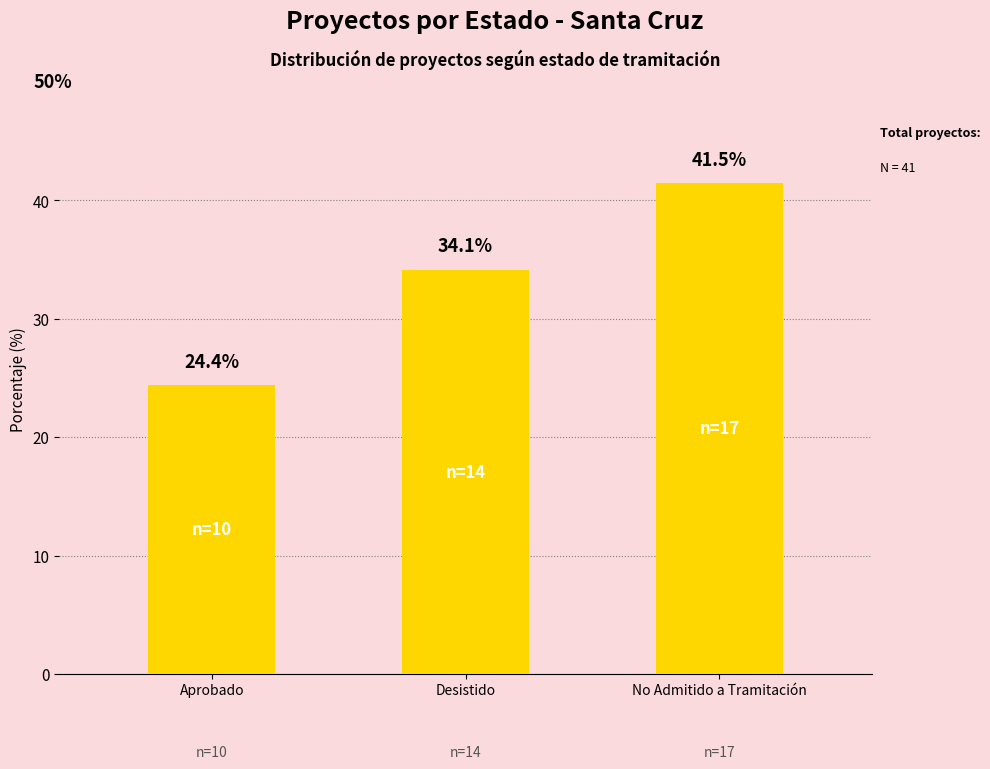

What is the sum of all values?

100.0